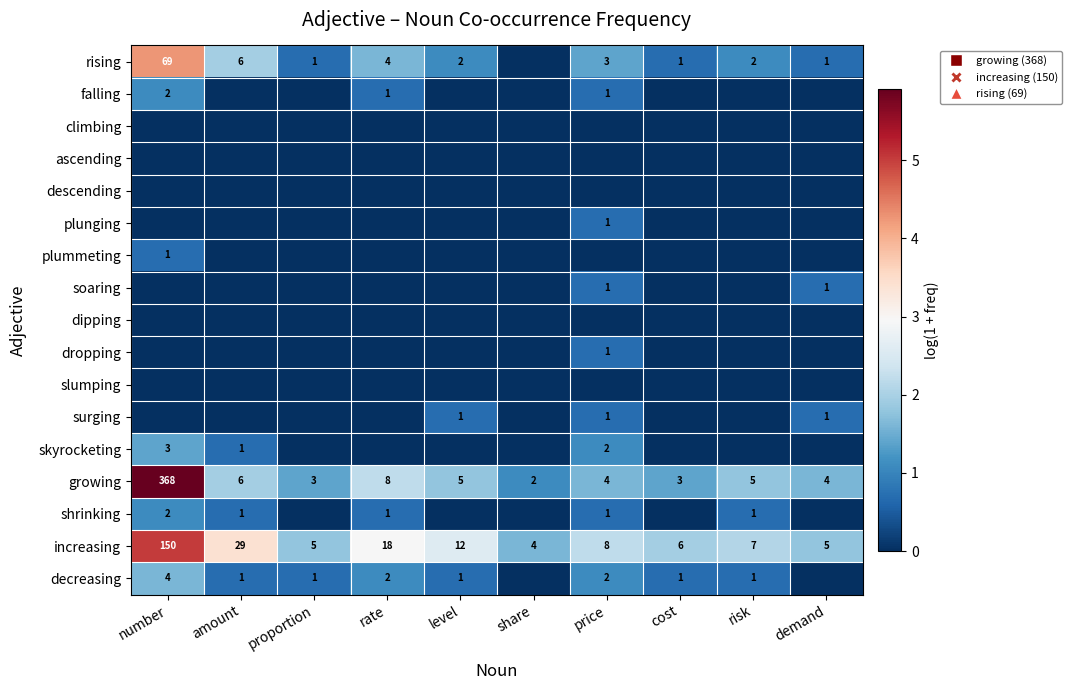

True or false: rising has a value of 2 at level.

True